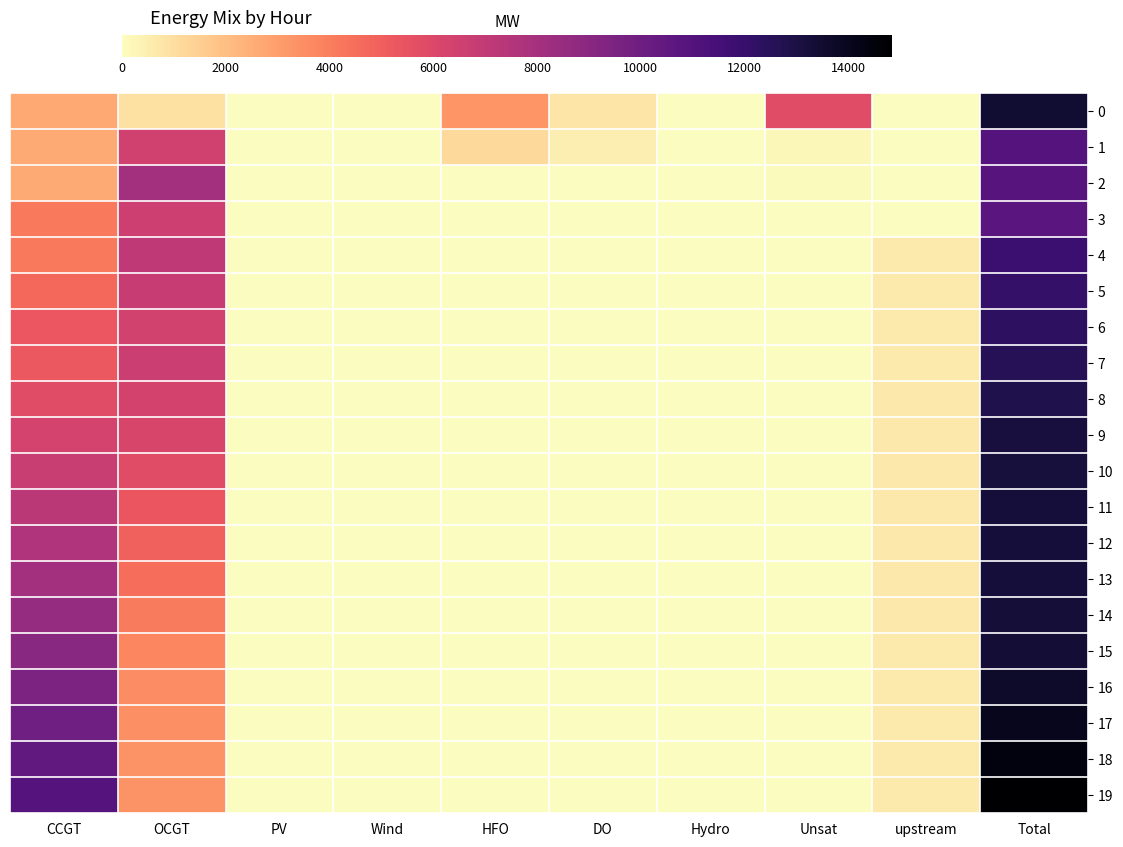

At OCGT, list the series in order from largest to smallest.

2, 4, 5, 7, 3, 1, 6, 8, 9, 10, 11, 12, 13, 14, 15, 16, 17, 18, 19, 0